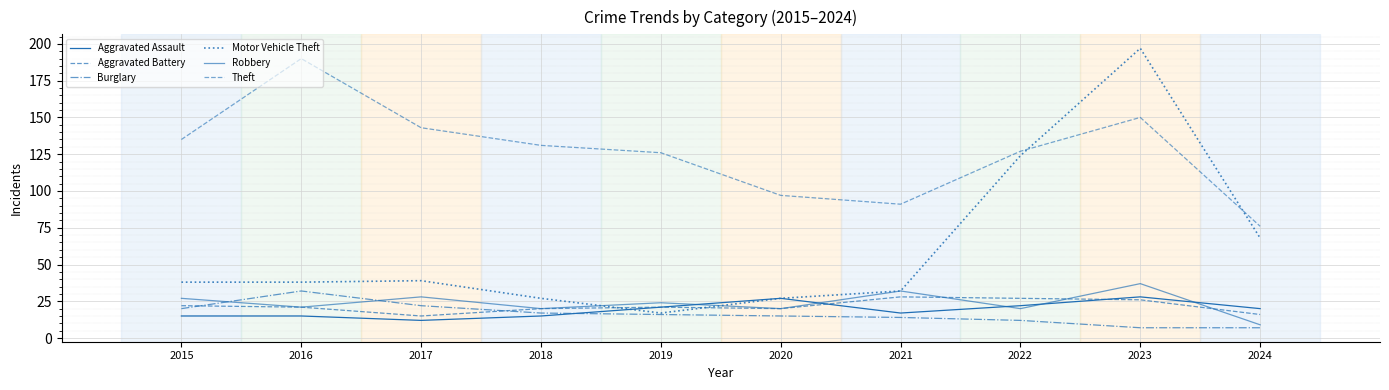

How many lines are shown in the chart?

6